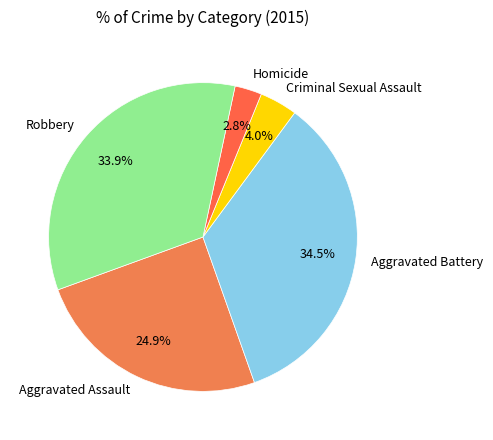

Which category has the biggest portion of the pie?

Aggravated Battery